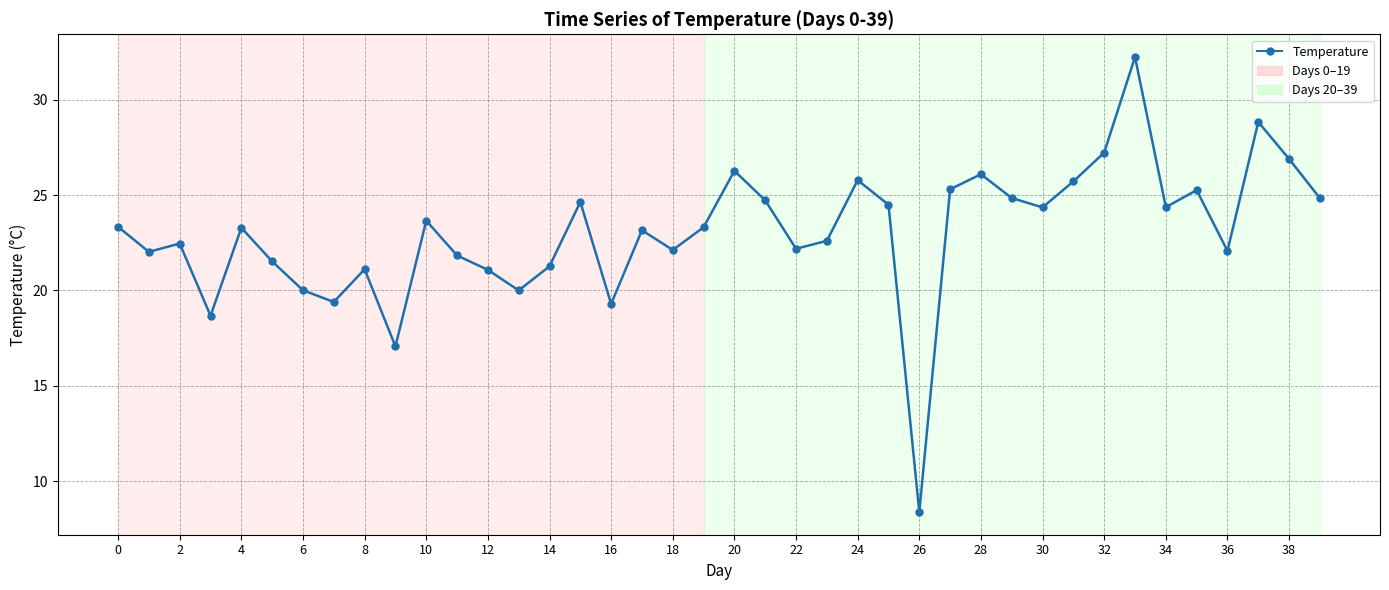

True or false: the data has more than 2 interior local peaks.

True